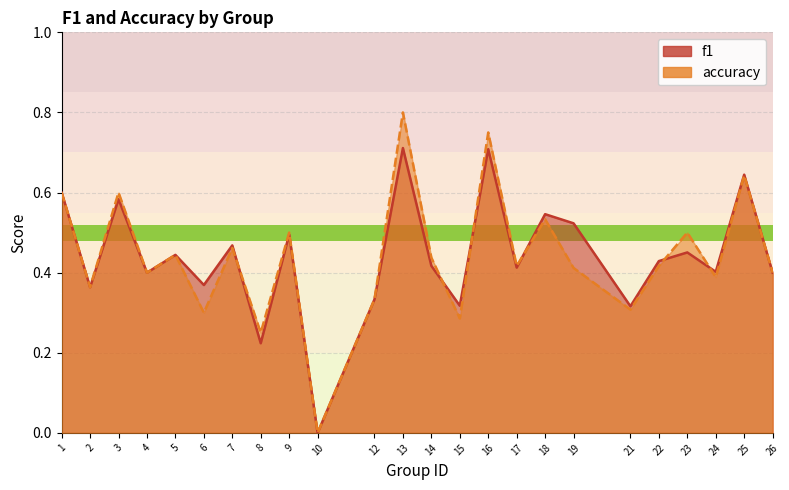

At which category does accuracy reach its first local peak?

3